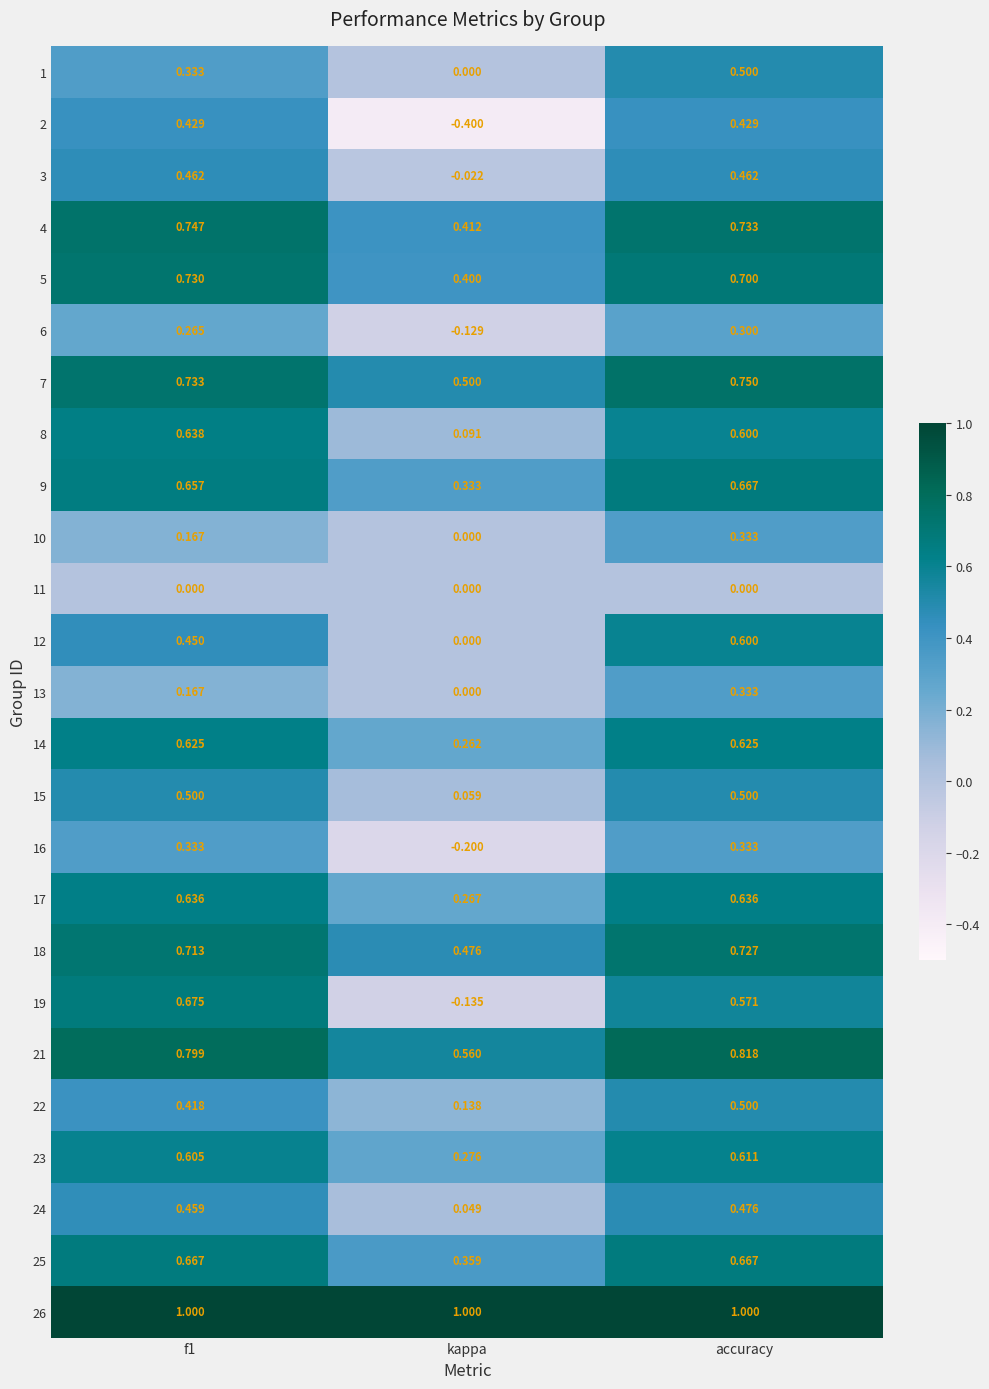

At which label does 8 reach its minimum?

kappa